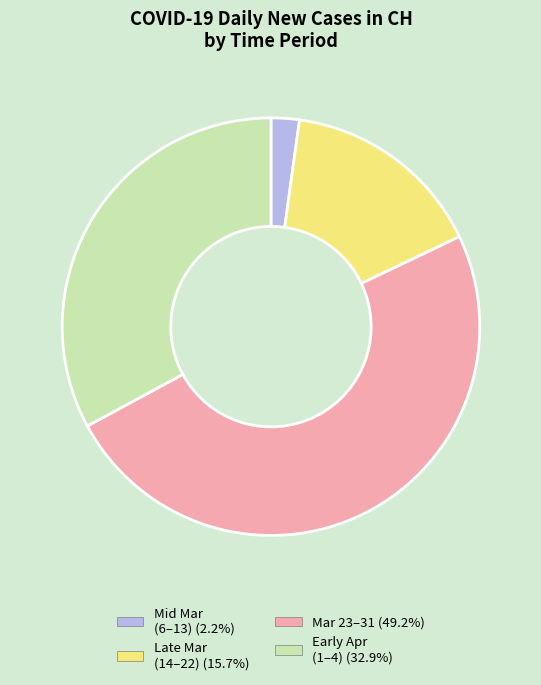

Is there any slice that represents more than half of the pie?

No